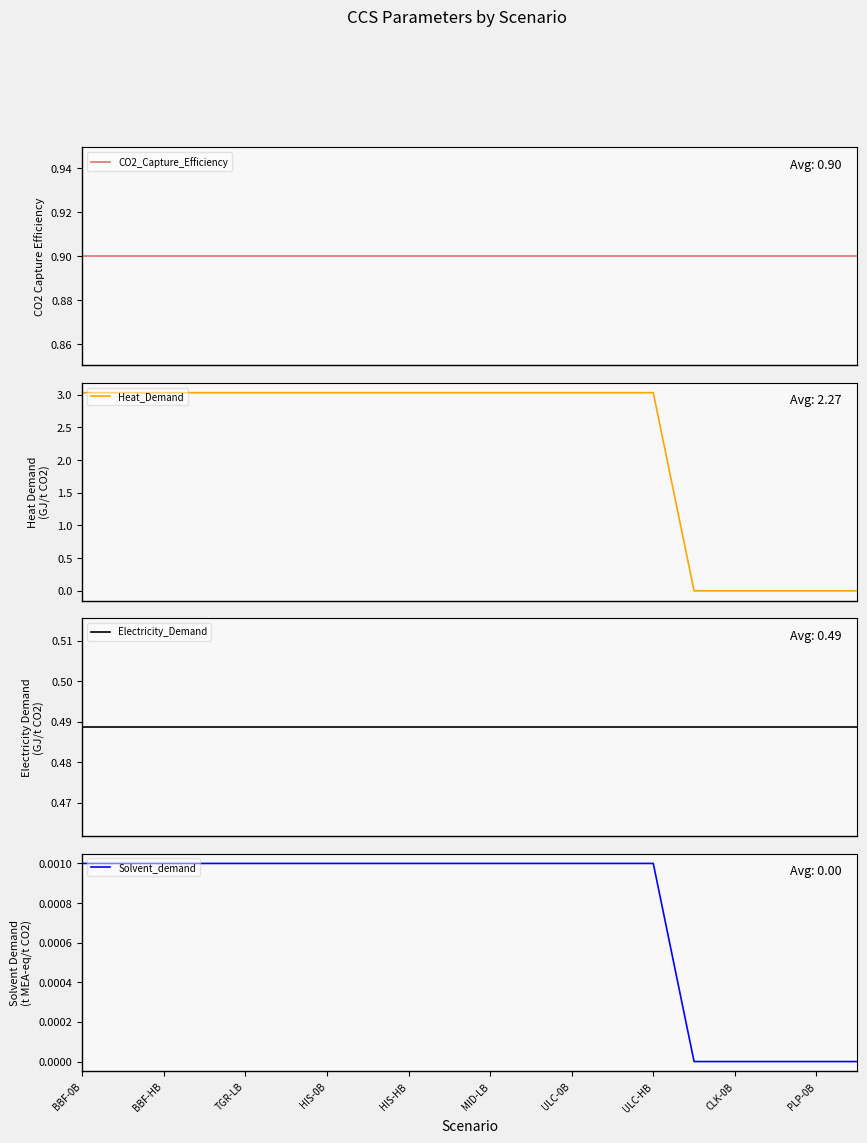

At how many categories does at least one series exceed 1?

15